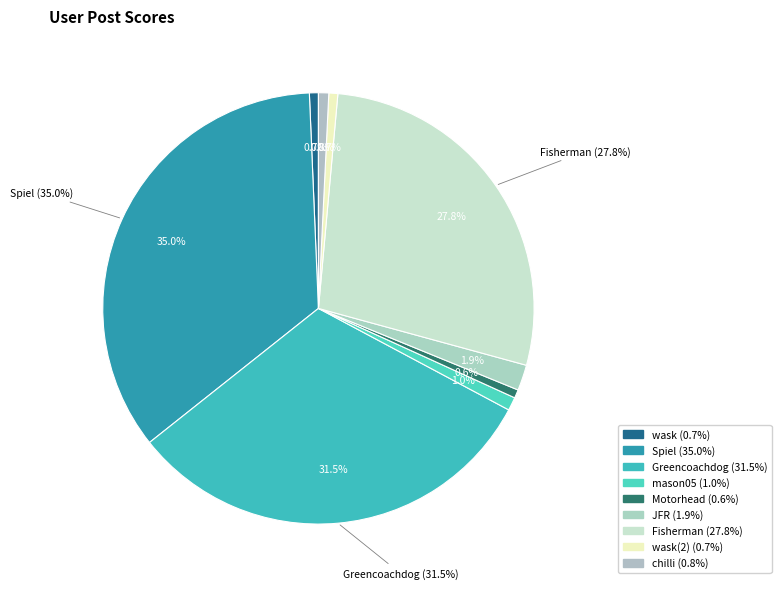

To the nearest percent, what is the combined percentage of chilli and Motorhead?

1%